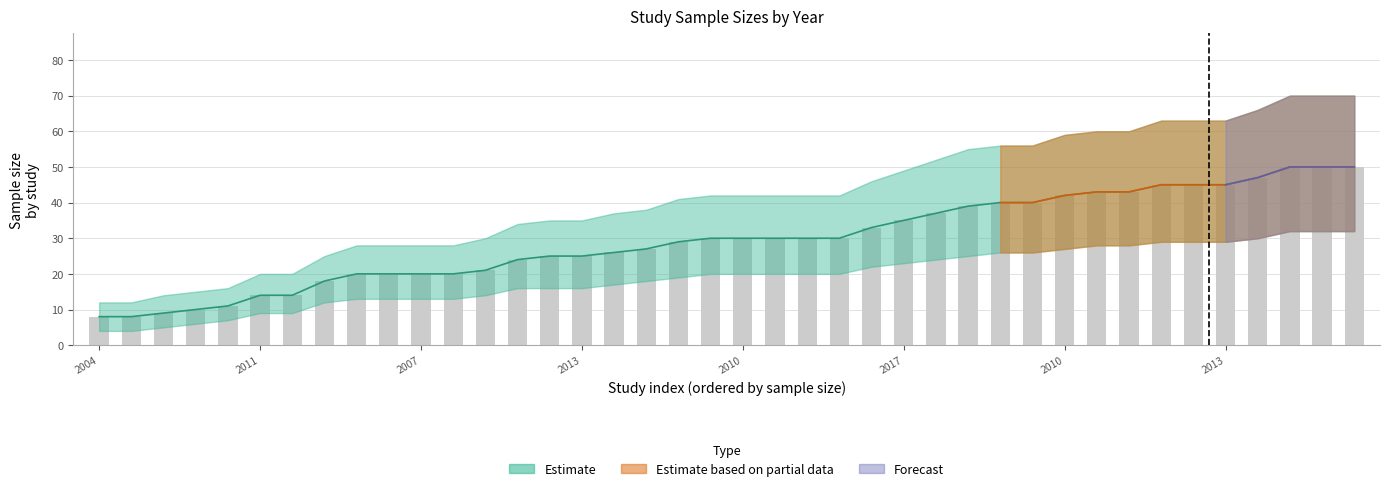

How many data points in Mean Sample are less than 30?

19